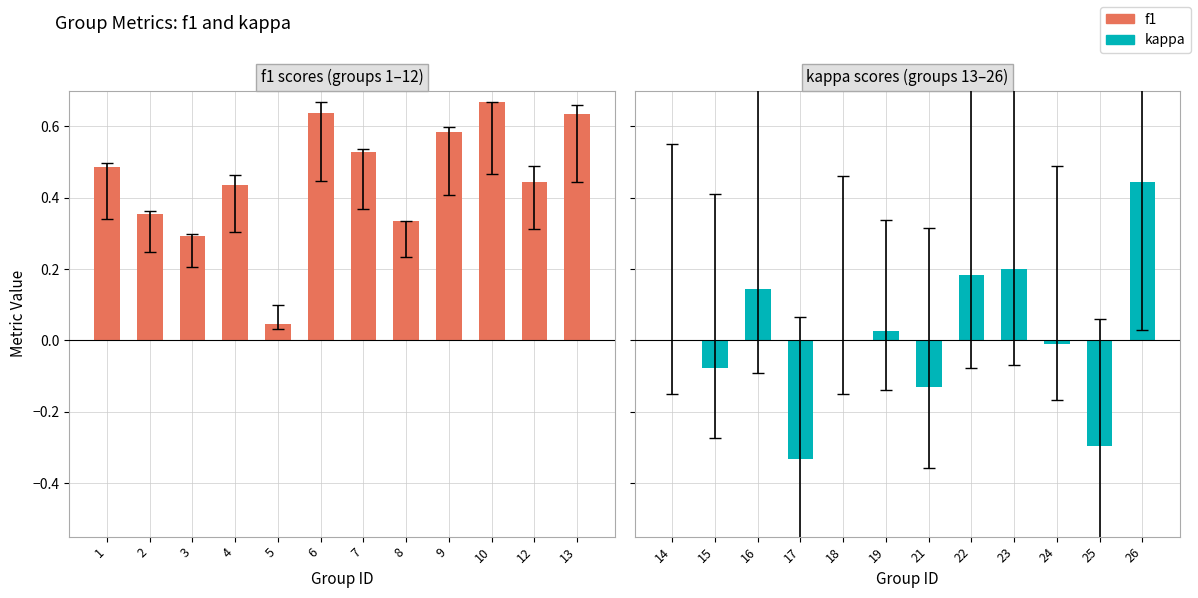

What is the difference between the kappa values at 16 and 18?

0.1